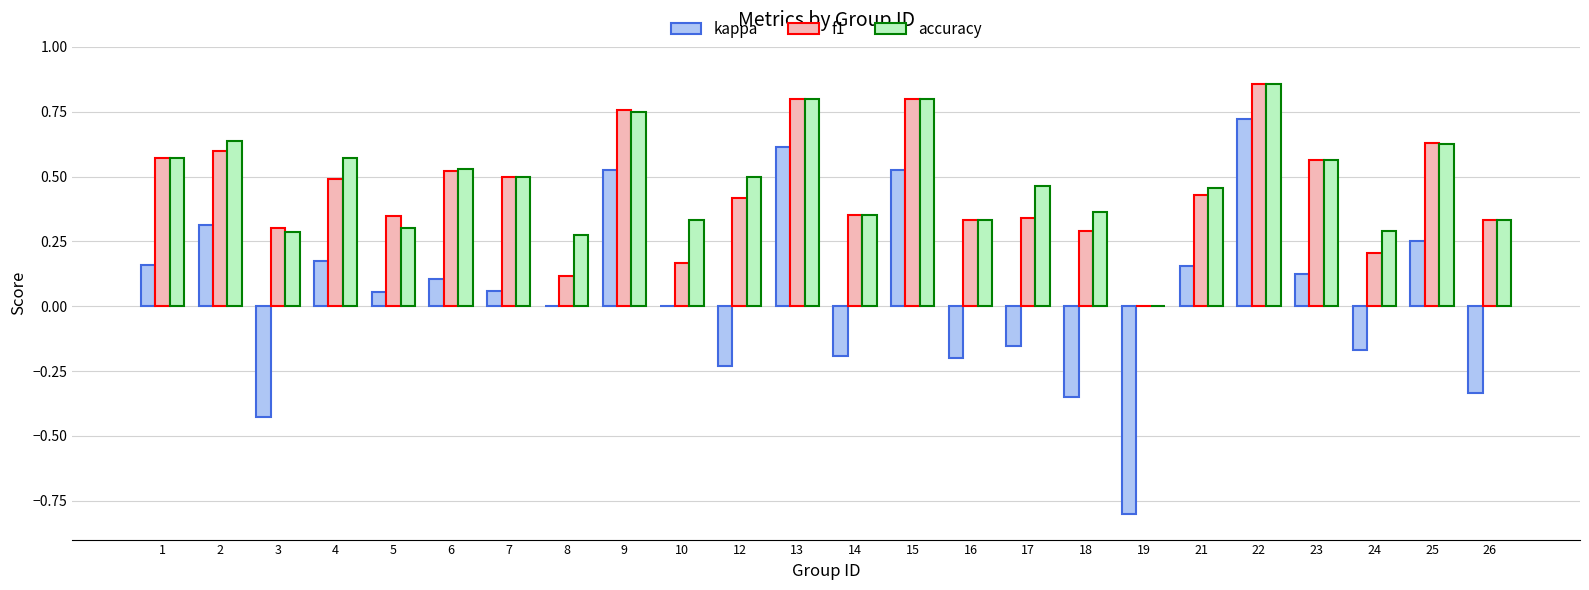

At which category is the sum across all series the highest?

22